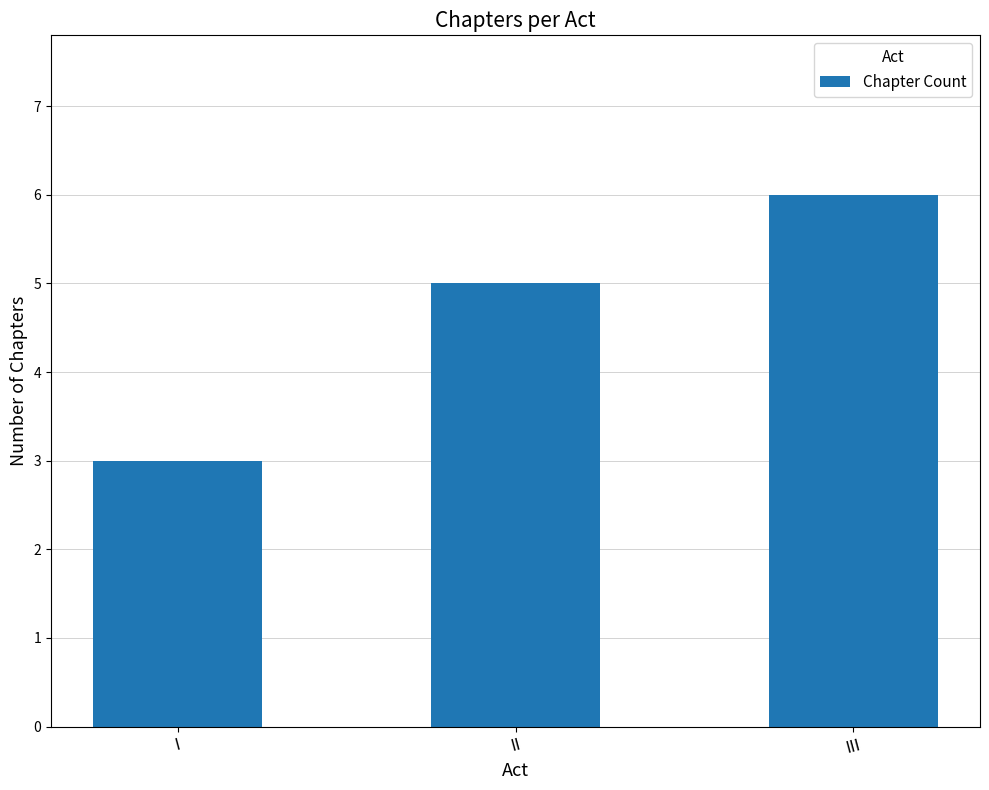

What is the smallest value displayed?

3